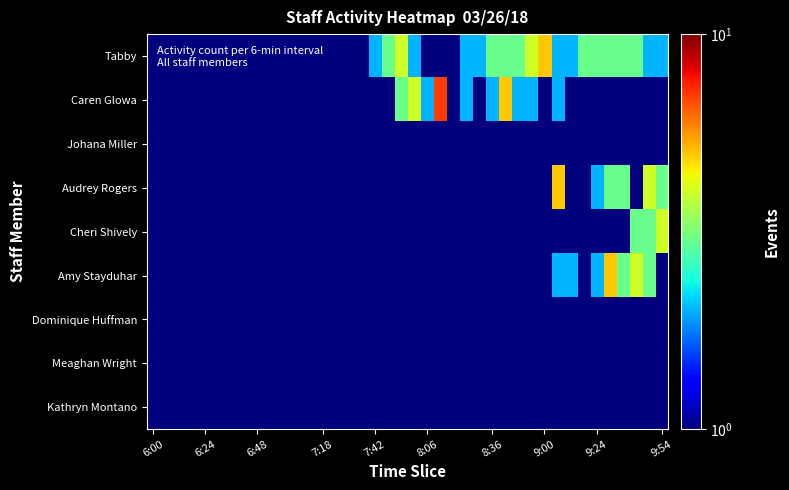

At how many categories does at least one series exceed 2?

17